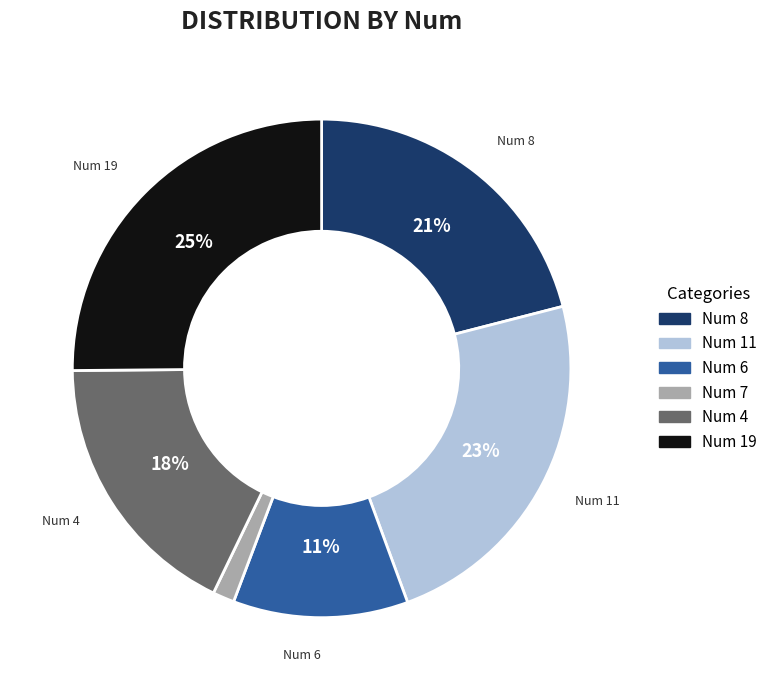

To the nearest percent, what is the average slice percentage?

17%